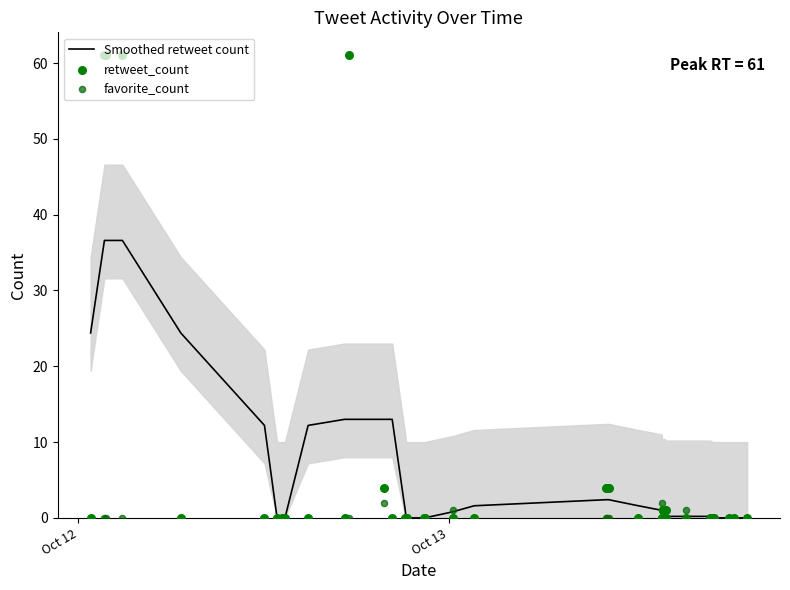

Which series reaches the minimum Y coordinate?

Smoothed retweet count